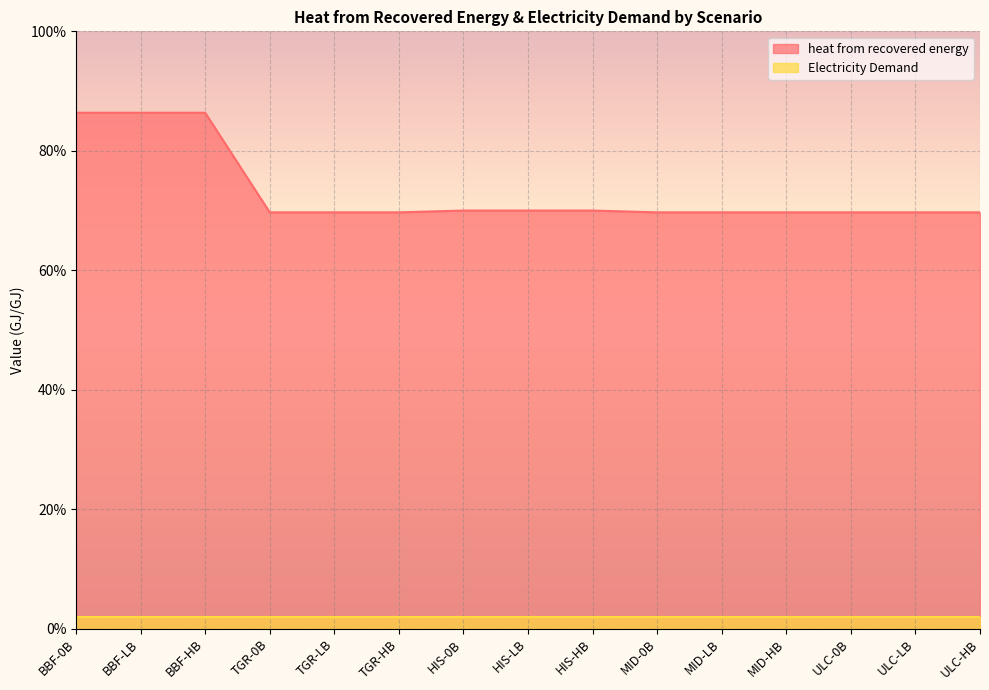

Count the number of categories in the chart.

15